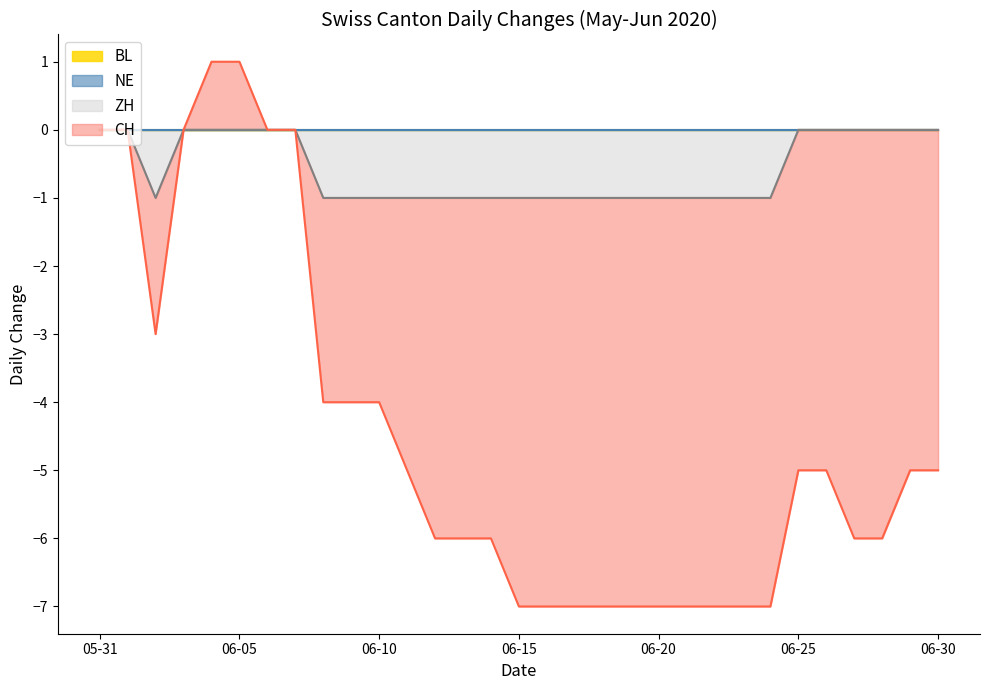

What is the smallest value displayed?

-7